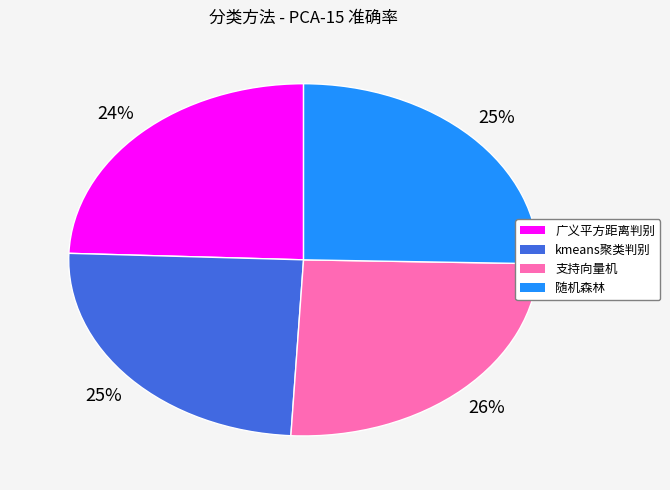

Between kmeans聚类判别 and 支持向量机, which is larger?

支持向量机